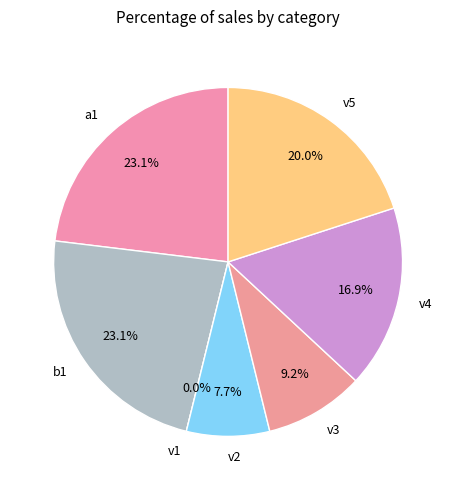

What is the largest slice in the pie chart?

a1